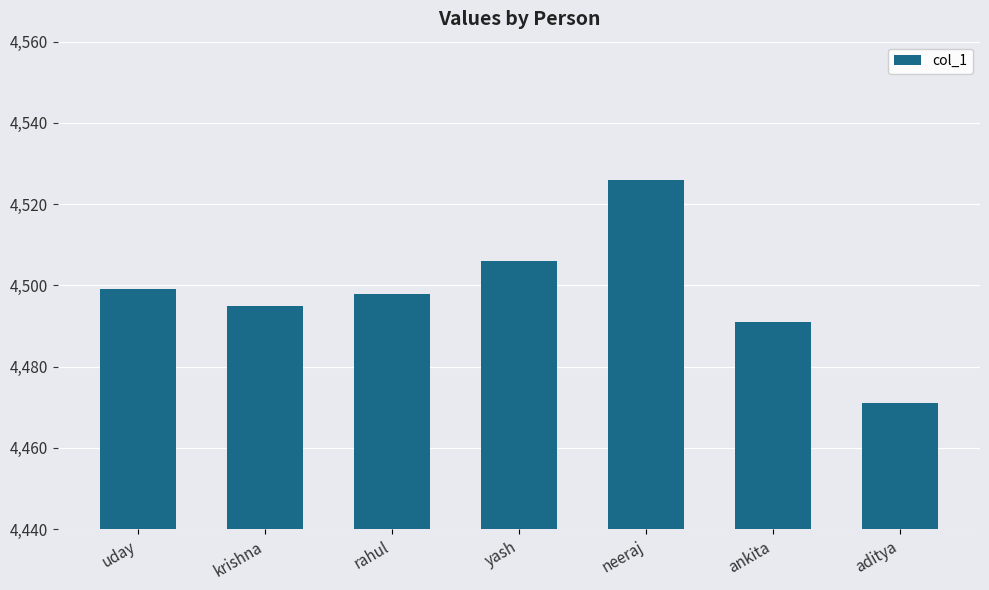

The chart shows a value of 4499 at uday. True or false?

True